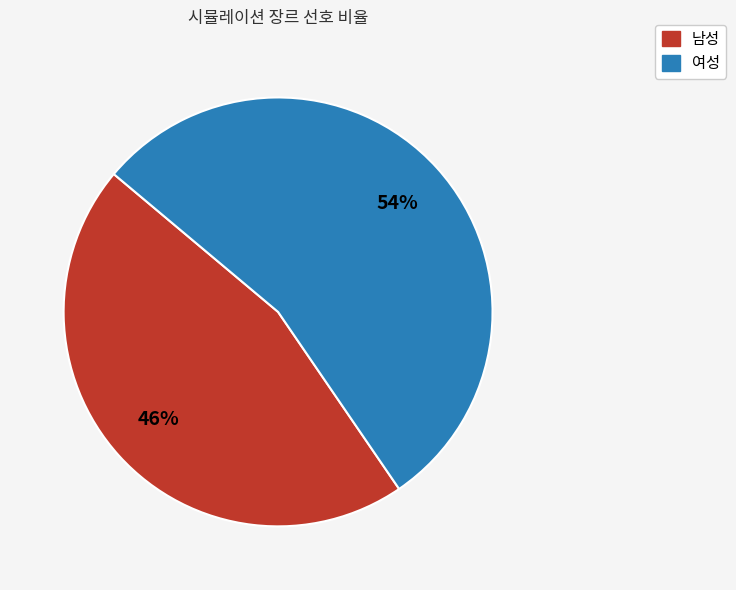

Does 남성 account for over 50% of the chart?

No